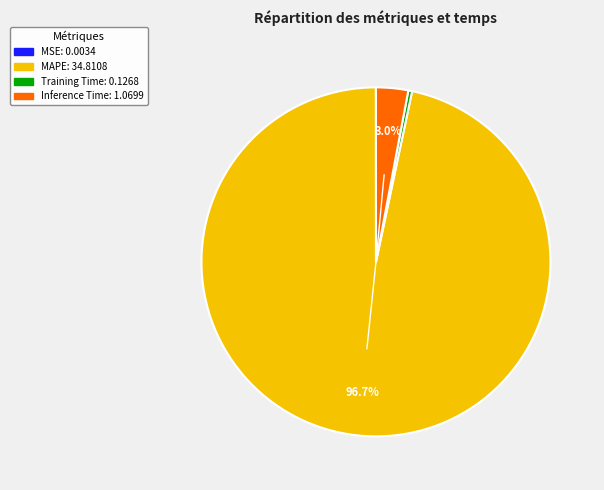

Which category has the biggest portion of the pie?

MAPE